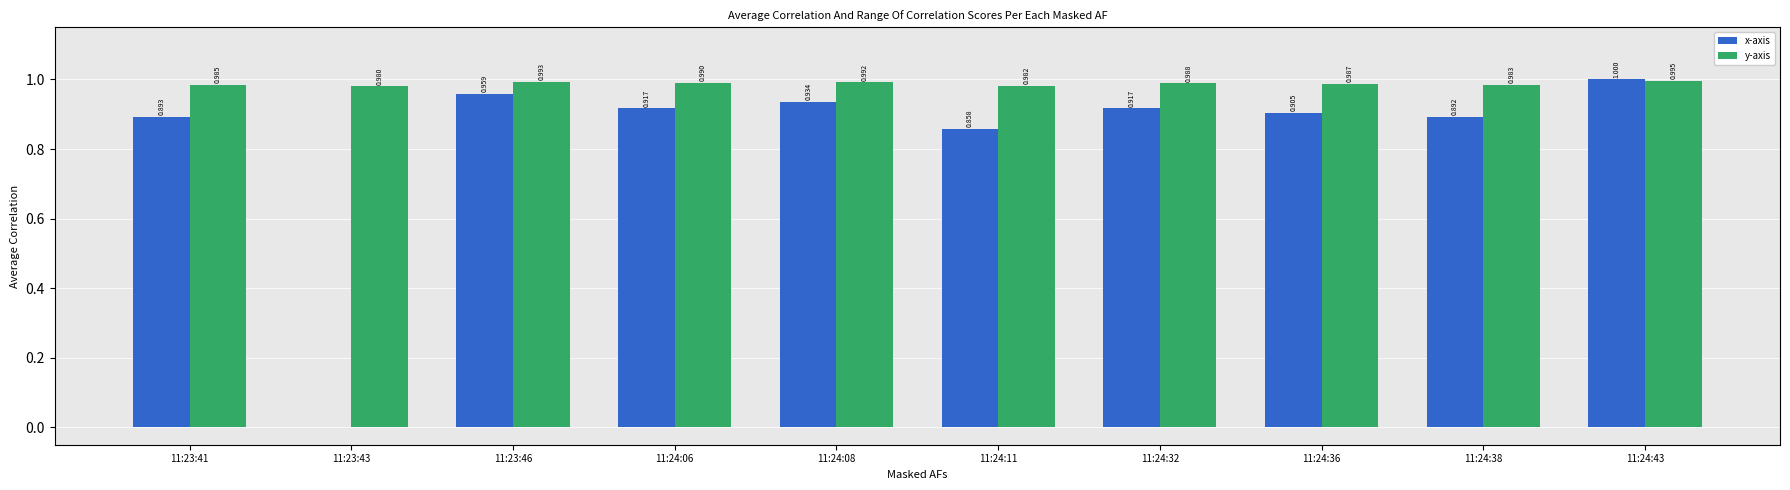

Which category has the highest value in the x-axis series?

11:24:43